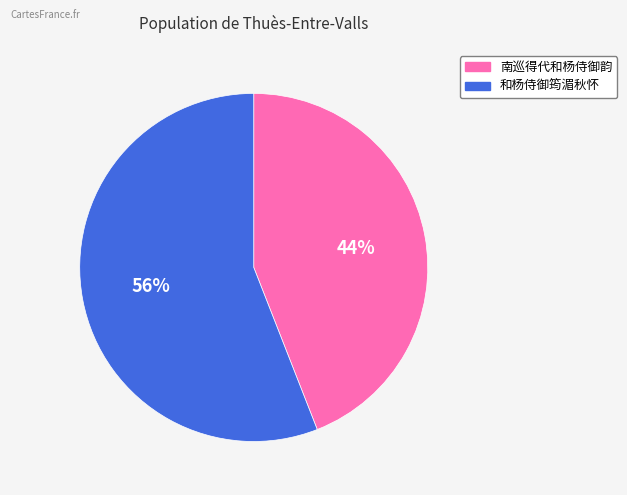

To the nearest percent, what is the difference between the 南巡得代和杨侍御韵 and 和杨侍御筠湄秋怀 slice percentages?

12%